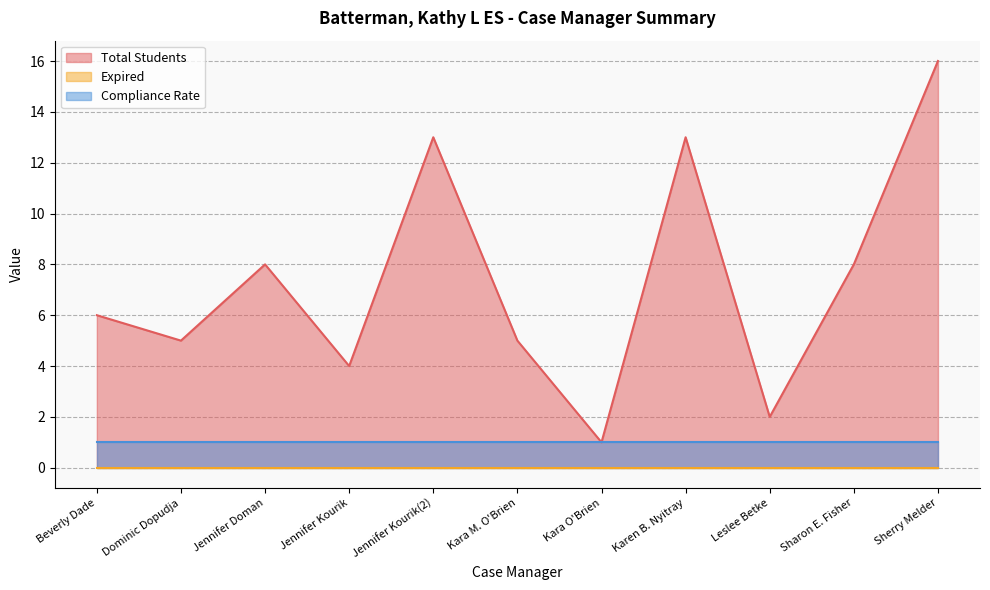

What is the label of the 11th point from the right?

Beverly Dade